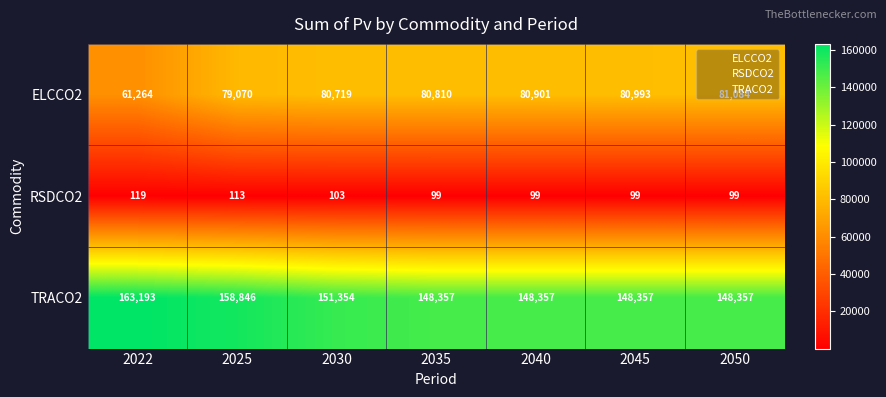

Which series has the largest total across all categories?

TRACO2